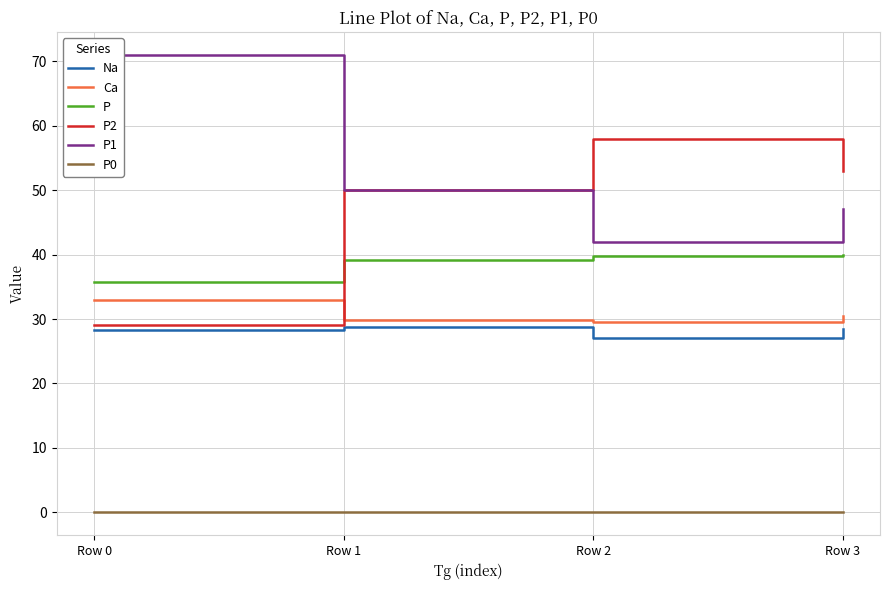

Rank the series at Row 1 from highest to lowest value.

P2, P1, P, Ca, Na, P0